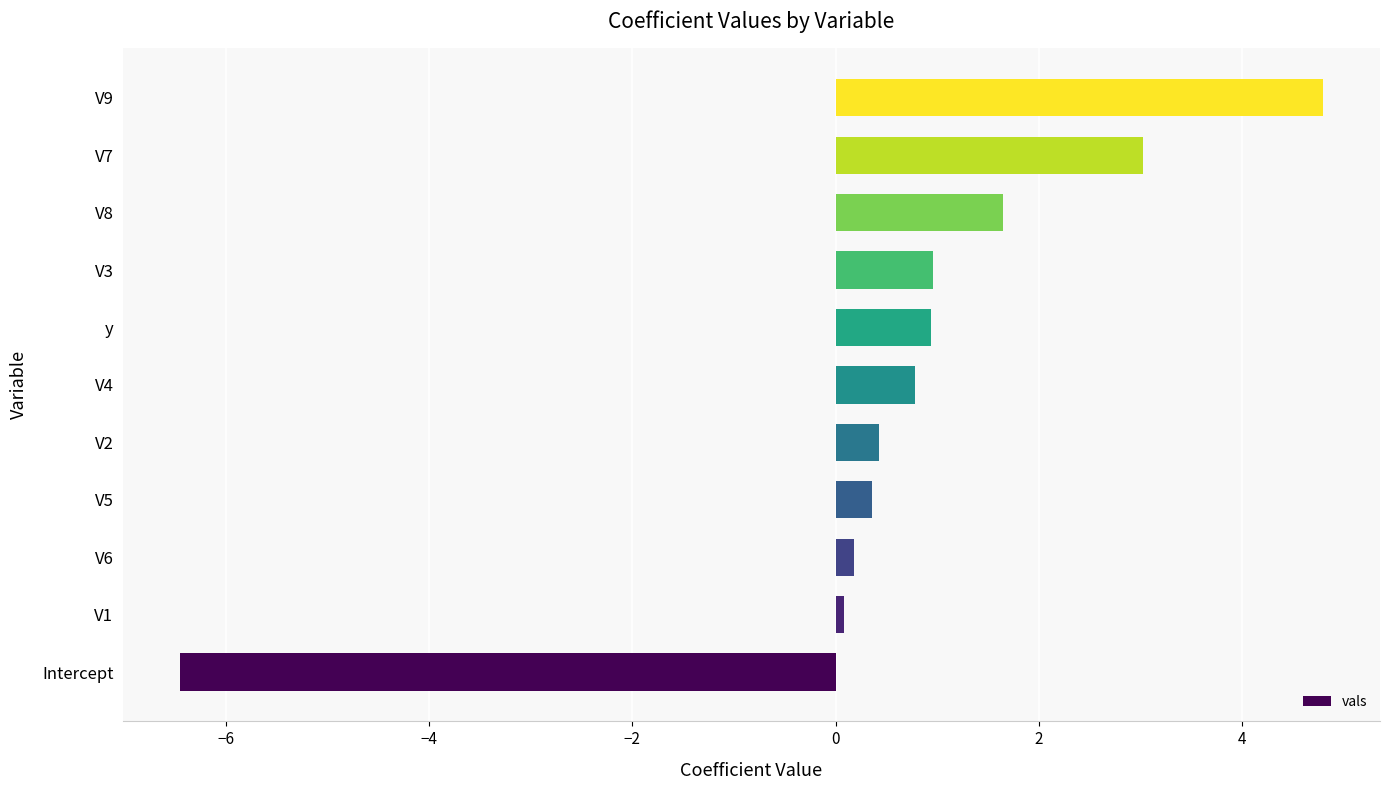

What is the minimum value shown in the chart?

-6.4